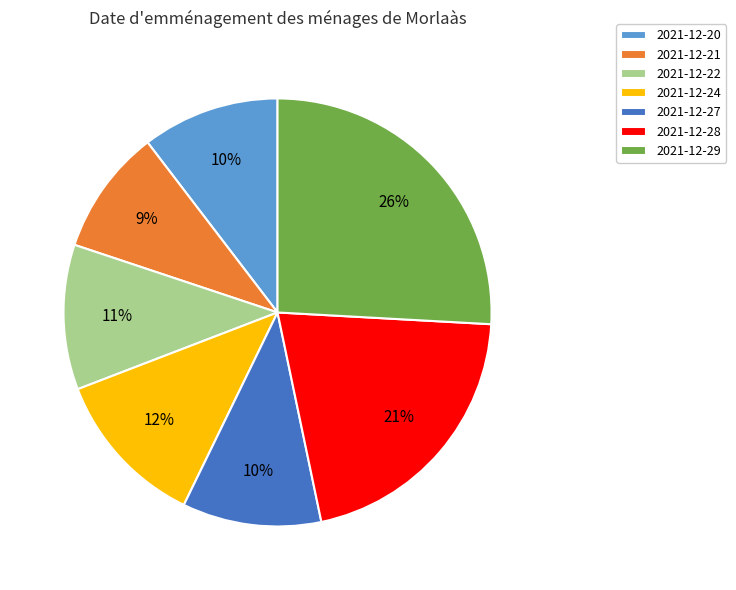

Approximately how many times larger is the value at 2021-12-29 compared to 2021-12-24?

2.2